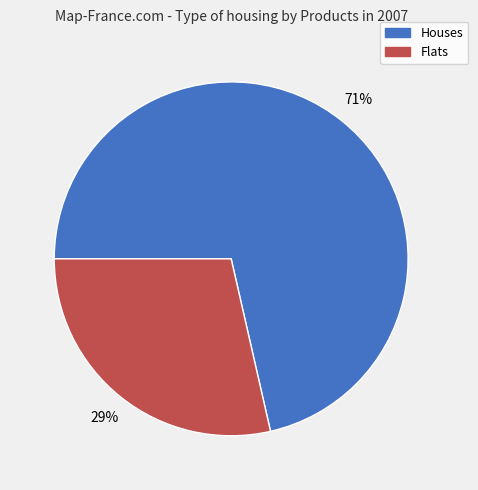

Between Flats and Houses, which is larger?

Houses